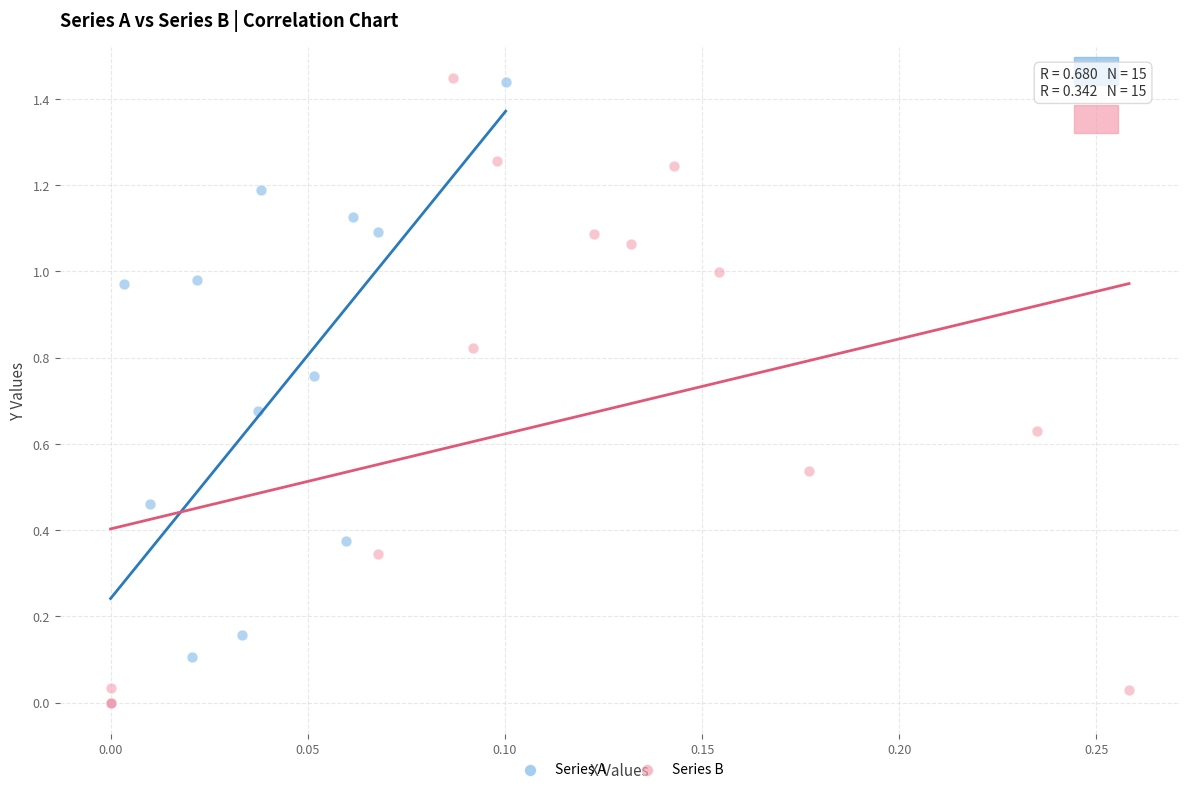

What are all the series names shown in the legend?

Series A, Series B